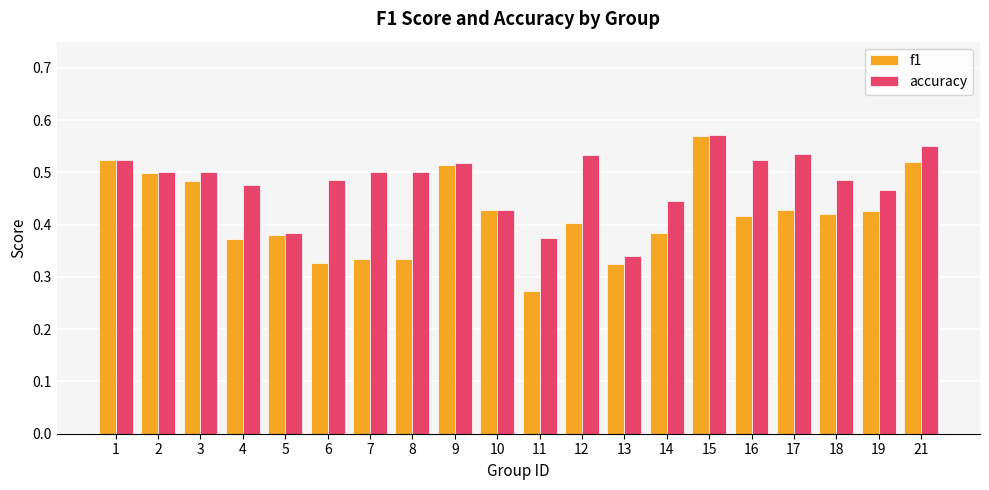

At which category does the chart reach its peak across all series?

15